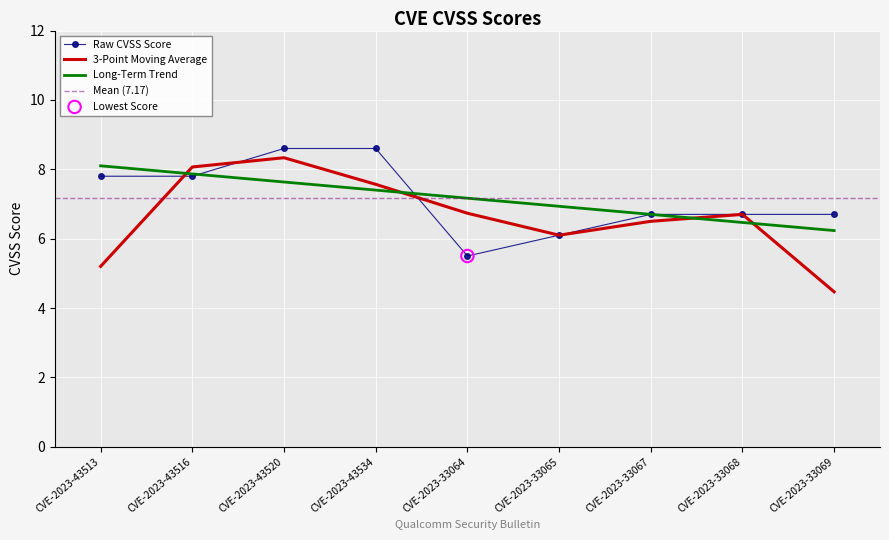

Which has a higher value, CVE-2023-33068 or CVE-2023-33067?

CVE-2023-33068